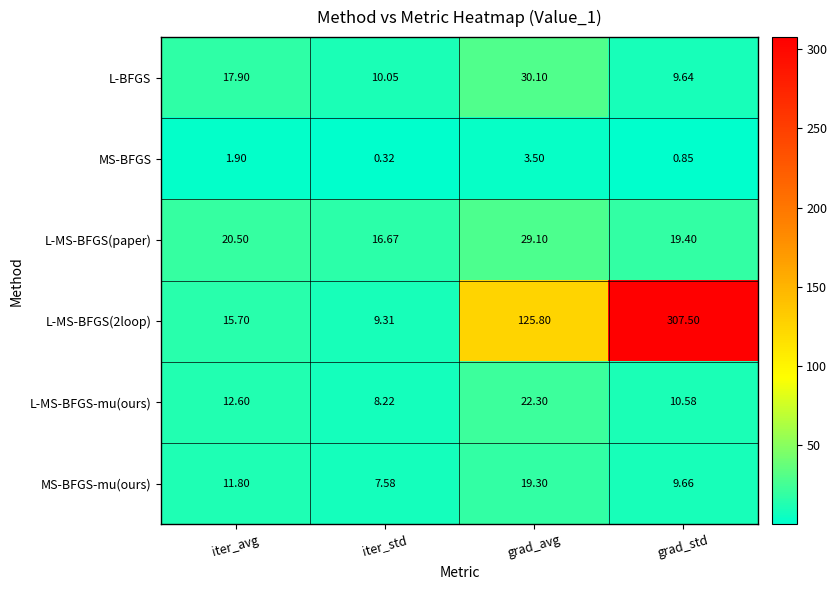

At which label does L-BFGS reach its minimum?

grad_std